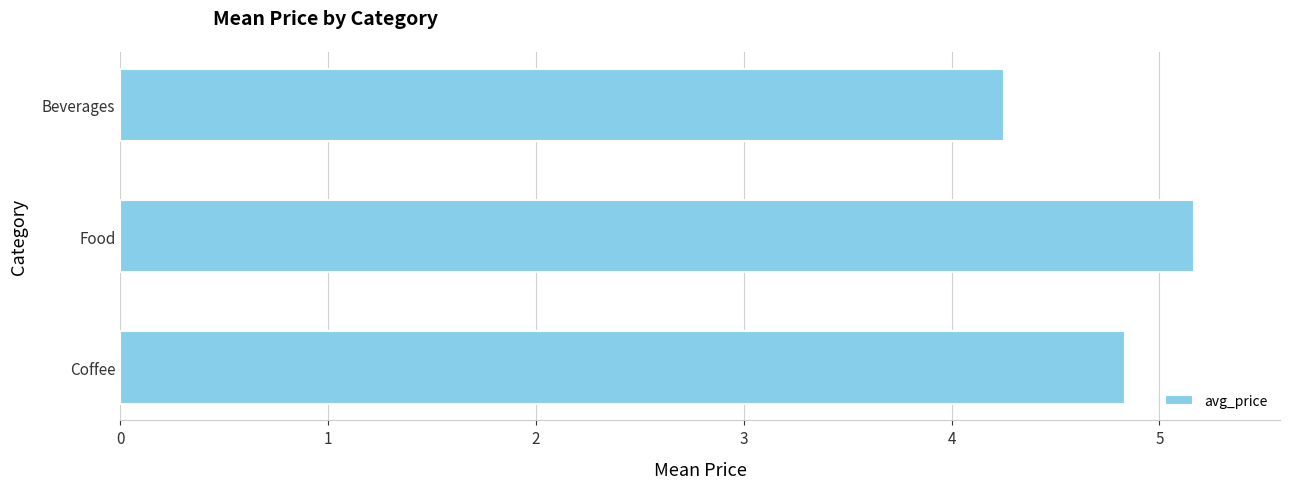

Is it true that the value at Coffee is 2.4?

False